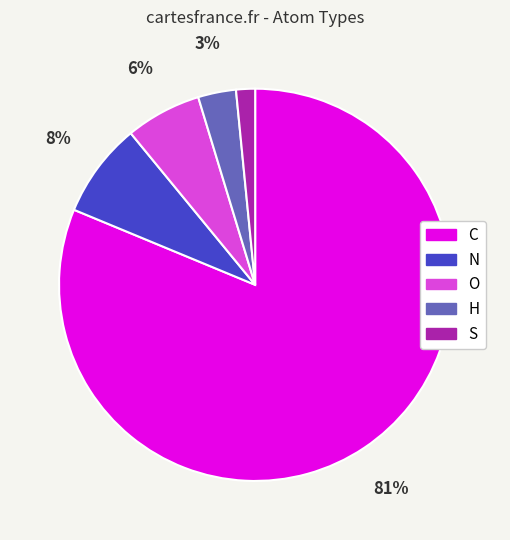

Which slice represents more than half of the pie?

C